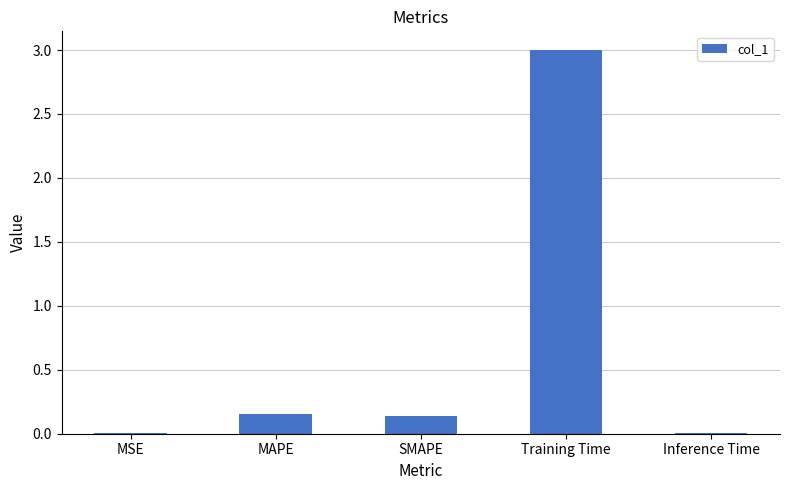

What is the greatest value displayed?

3.0